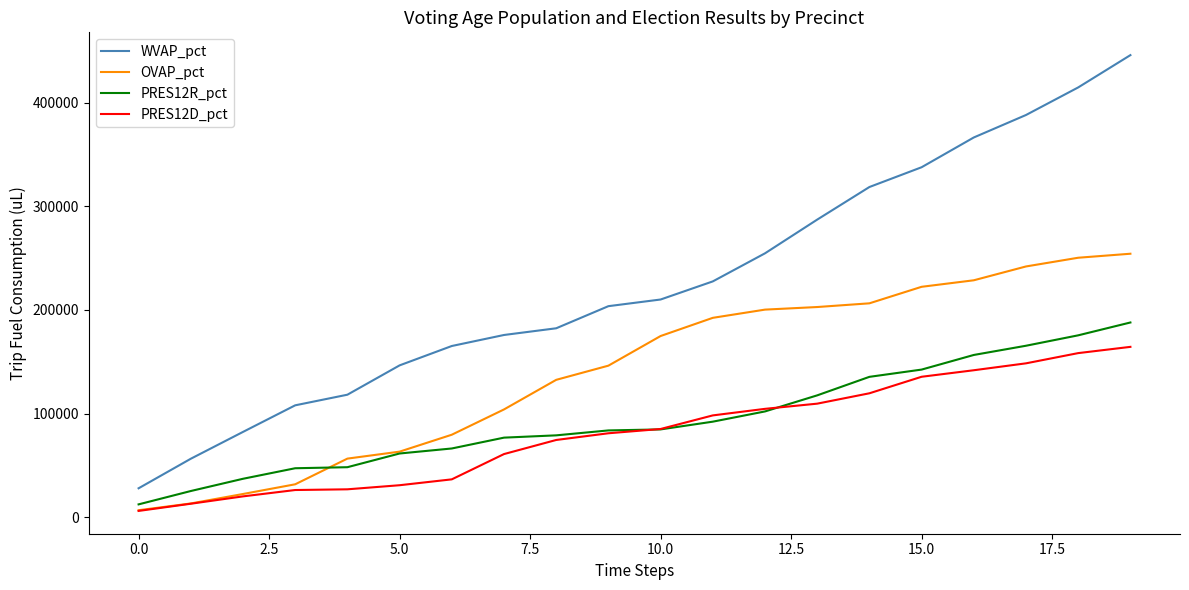

What is the minimum value shown in the chart?

6237.6